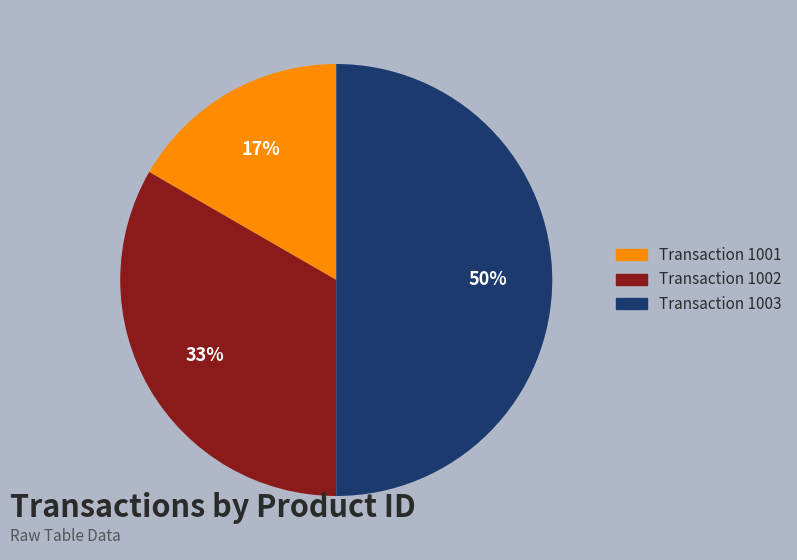

To the nearest percent, what is the average slice percentage?

33%